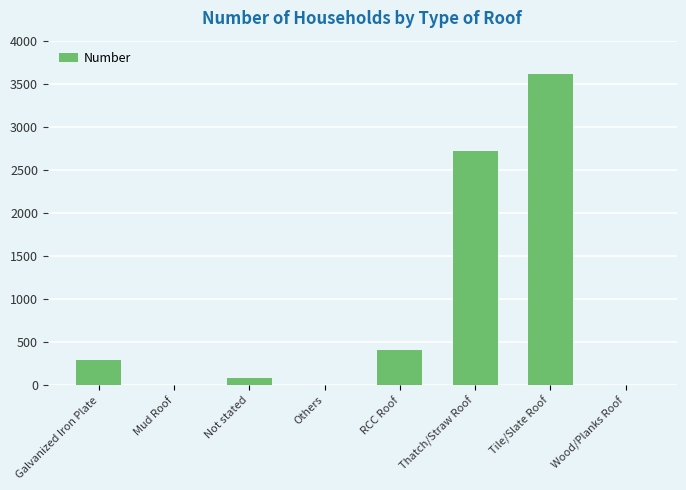

The chart shows a value of 407 at RCC Roof. True or false?

True